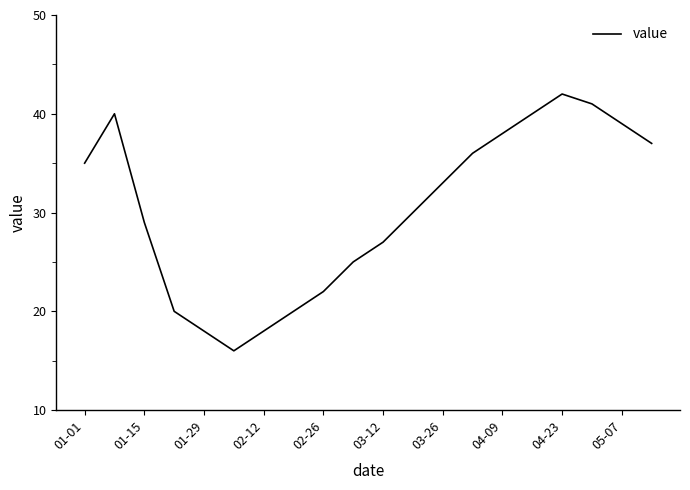

Reading left to right, extract all data points from this chart.

35	40	29	20	18	16	18	20	22	25	27	30	33	36	38	40	42	41	39	37